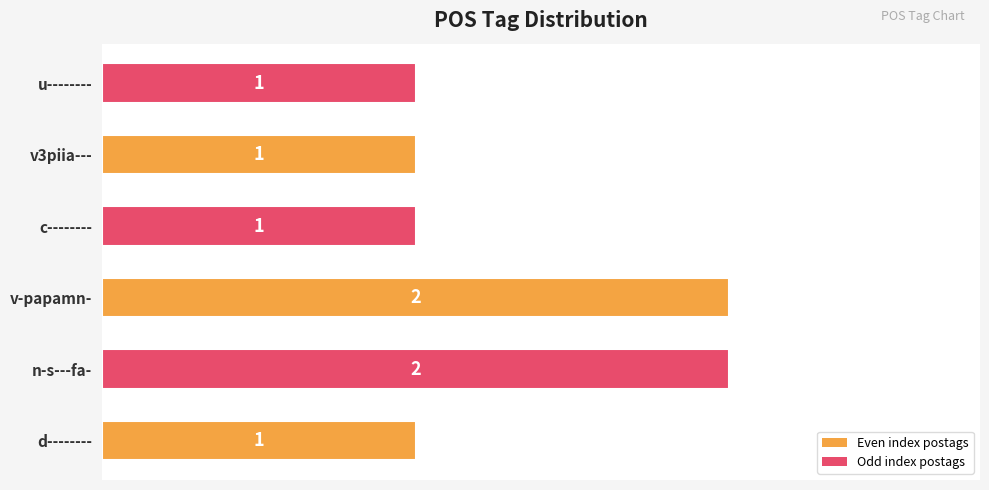

How many values are between 1 and 2?

6